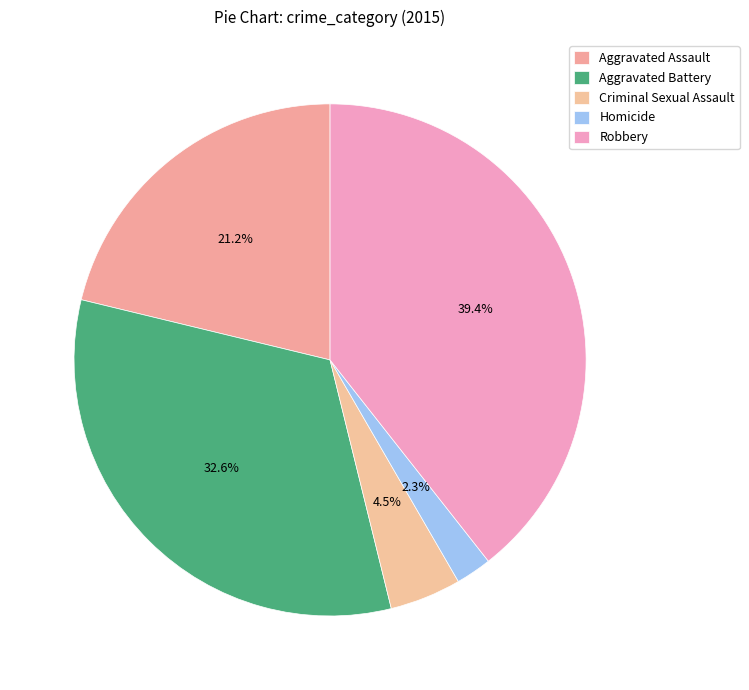

How many slices are in this pie chart?

5